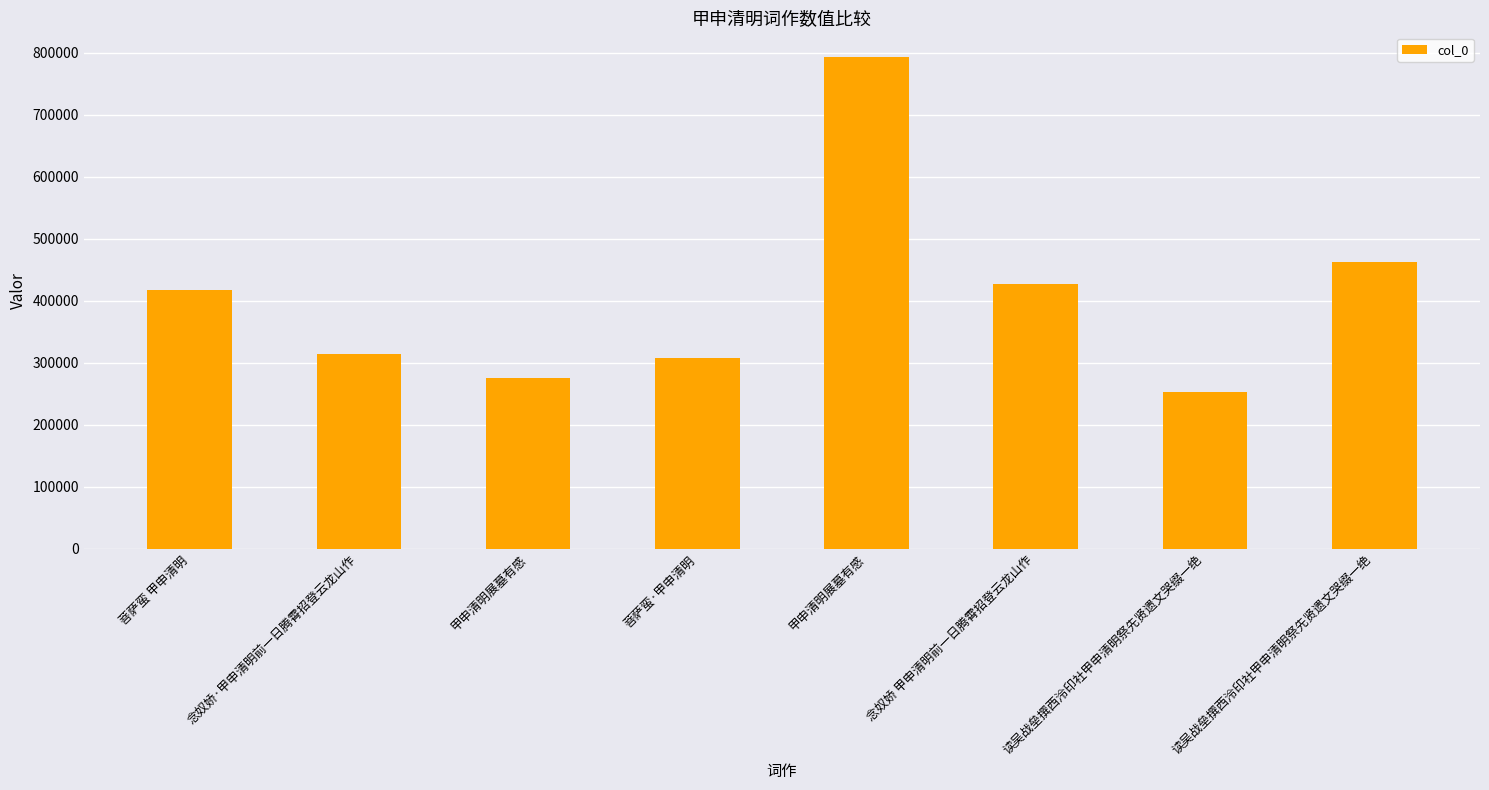

Between 念奴娇·甲申清明前一日腾霄招登云龙山作 and 读吴战垒撰西泠印社甲申清明祭先贤遗文哭缀一绝, which is larger?

读吴战垒撰西泠印社甲申清明祭先贤遗文哭缀一绝